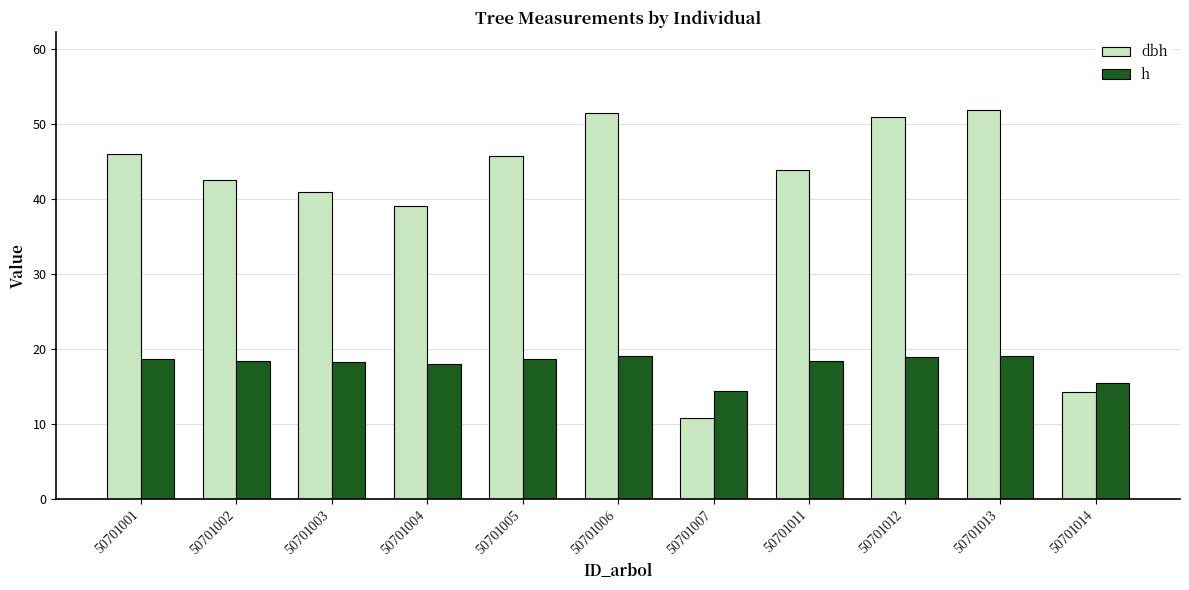

Is the value of dbh at 50701003 greater than the value of h at 50701003?

Yes